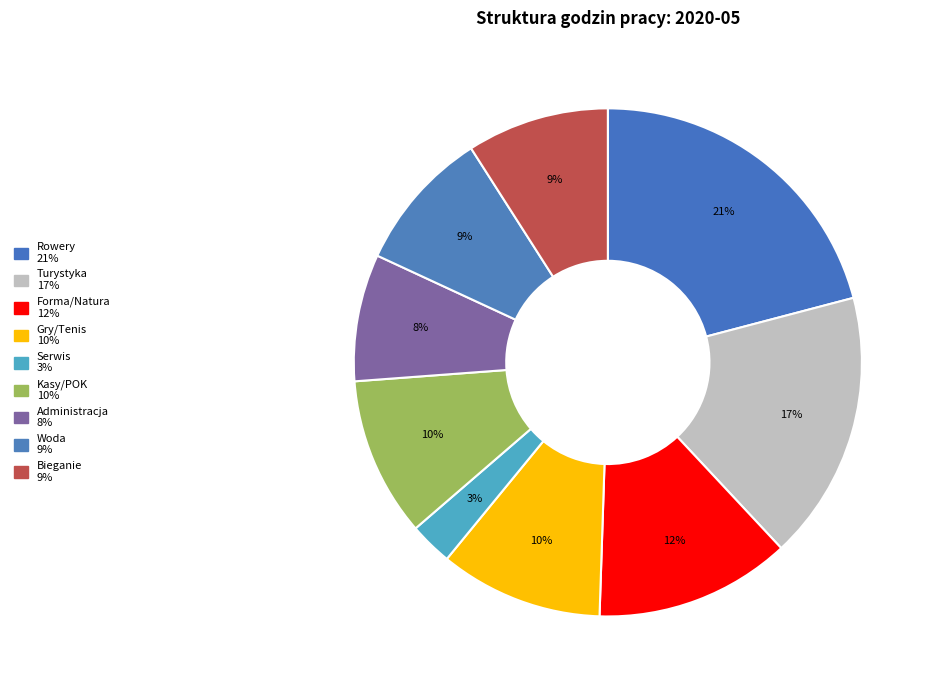

Which category has the biggest portion of the pie?

Rowery